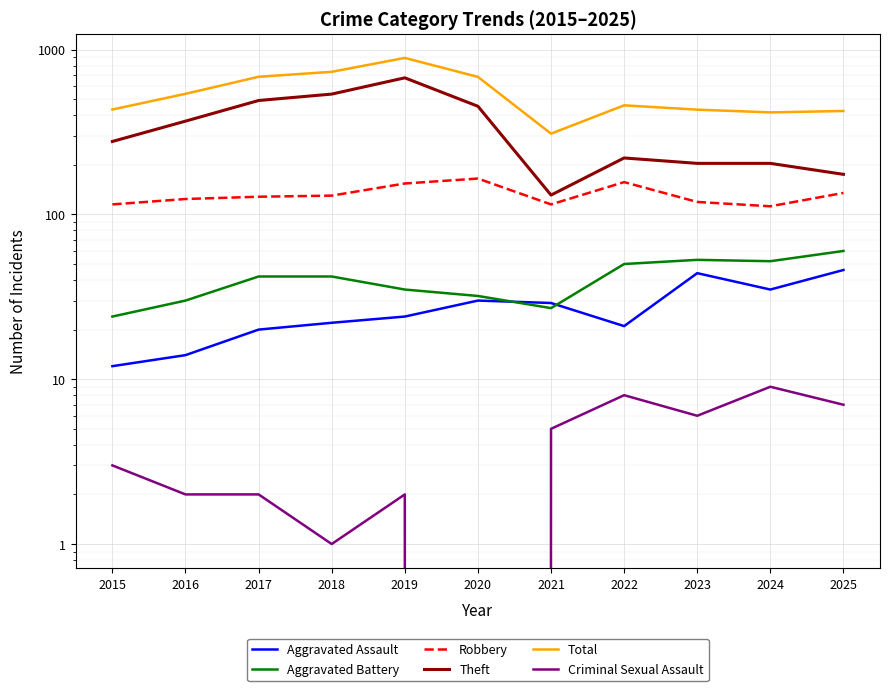

Where is the first local minimum for Total?

2021